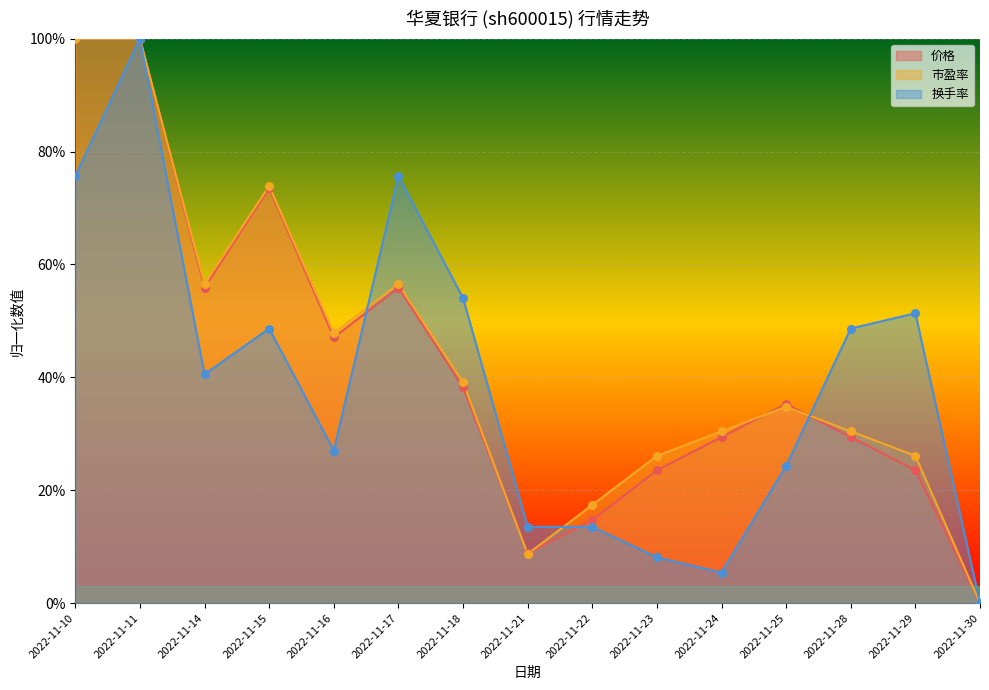

At how many categories does at least one series exceed 0?

14